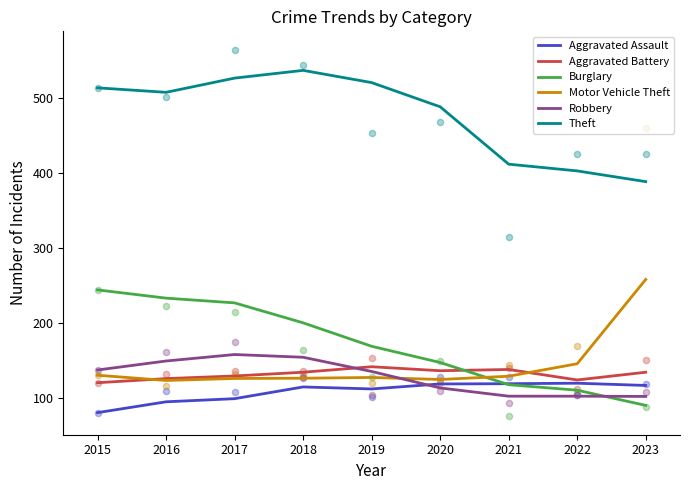

Which series reaches the maximum Y coordinate?

Theft